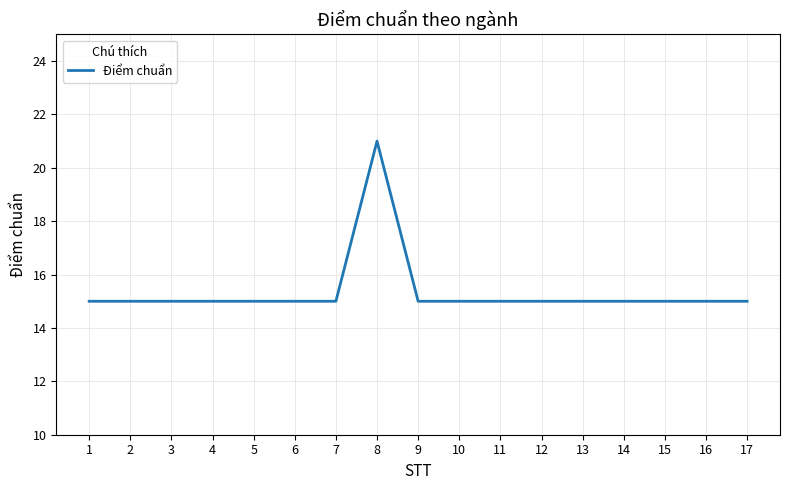

What value does the data have at 12?

15